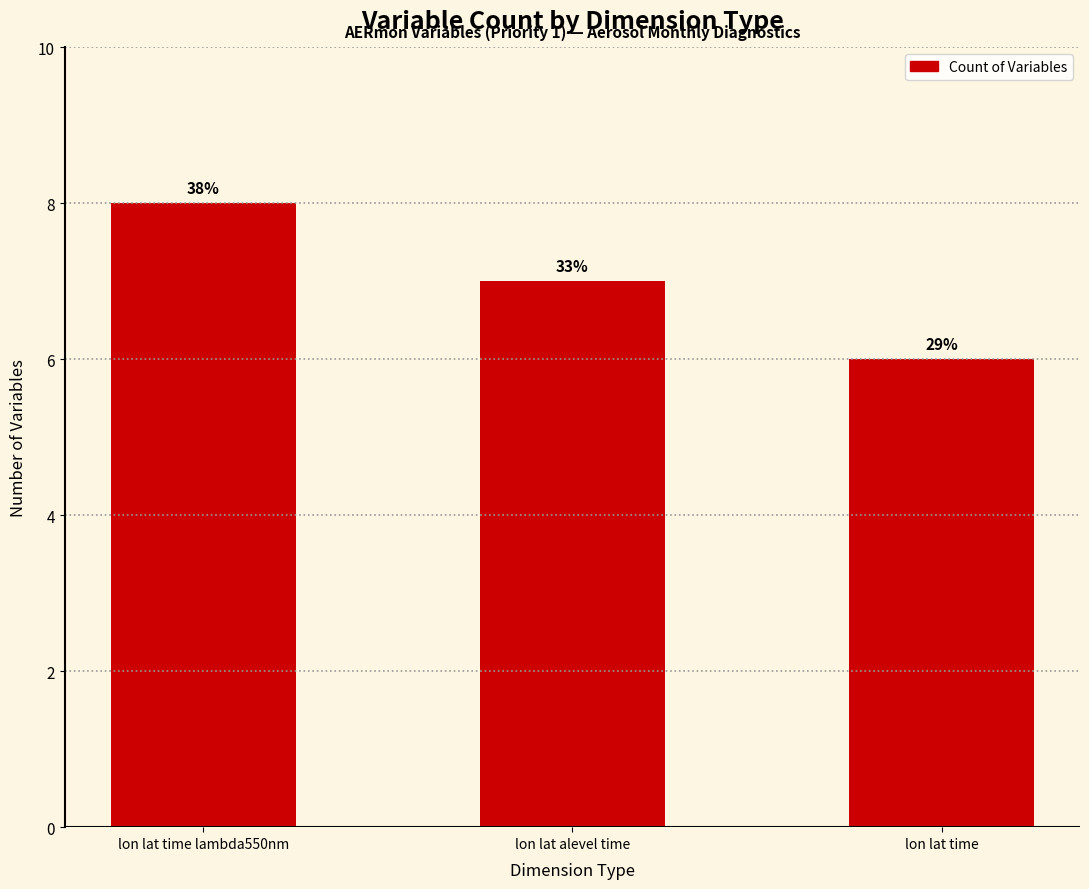

Does the chart contain any negative values?

No